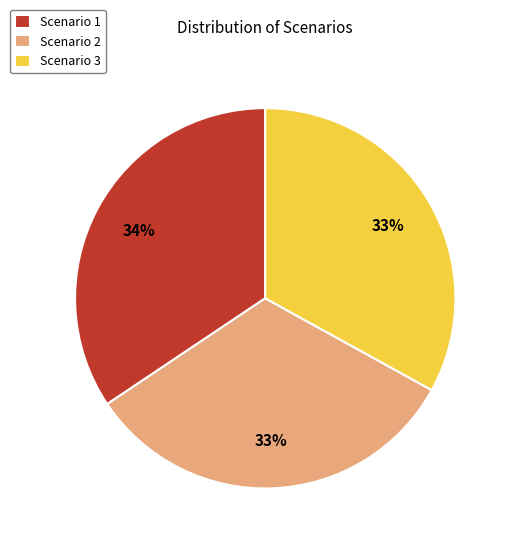

To the nearest percent, what percentage of the pie is Scenario 3?

33%